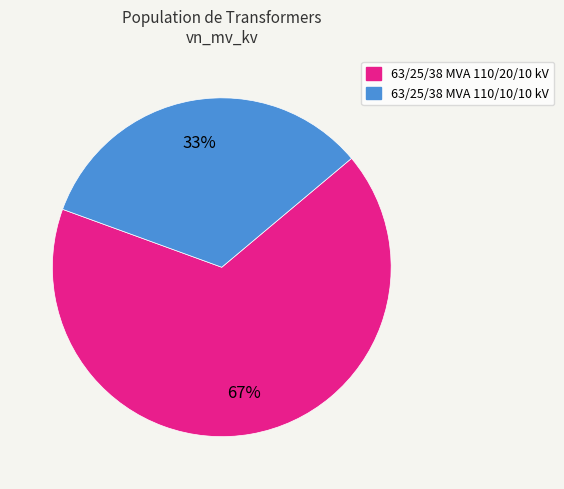

How many segments does this pie chart have?

2